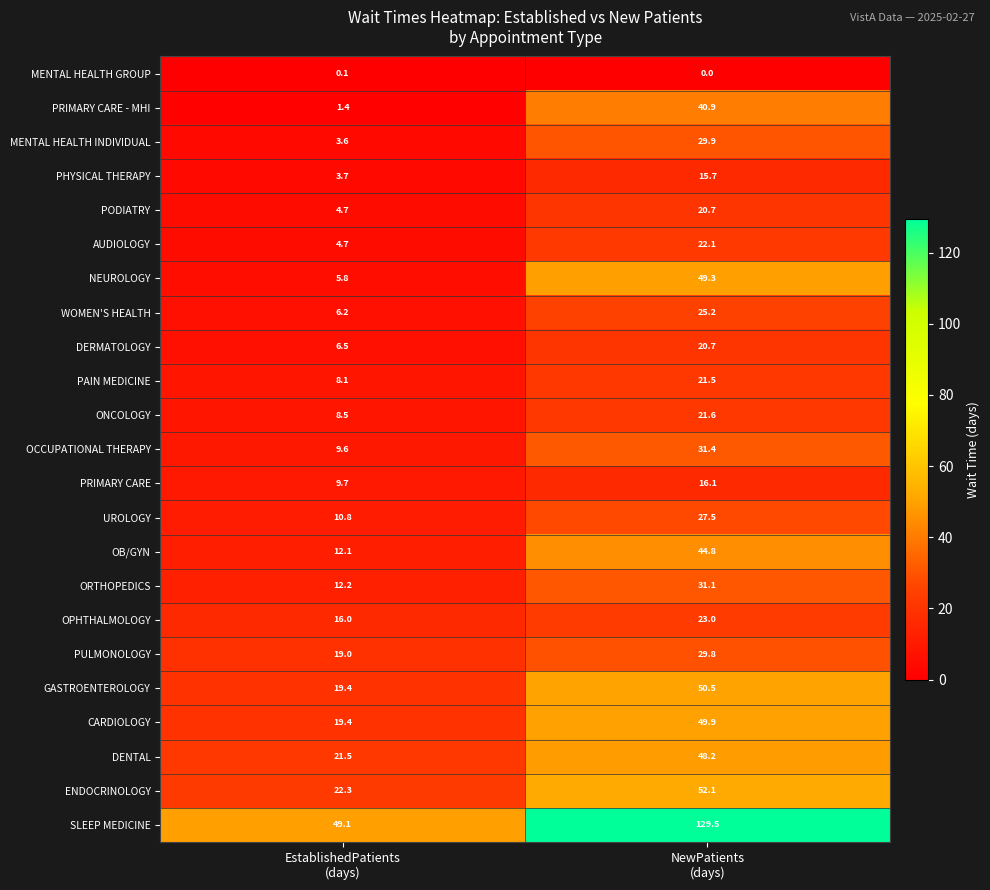

Which series has the largest total across all categories?

SLEEP MEDICINE